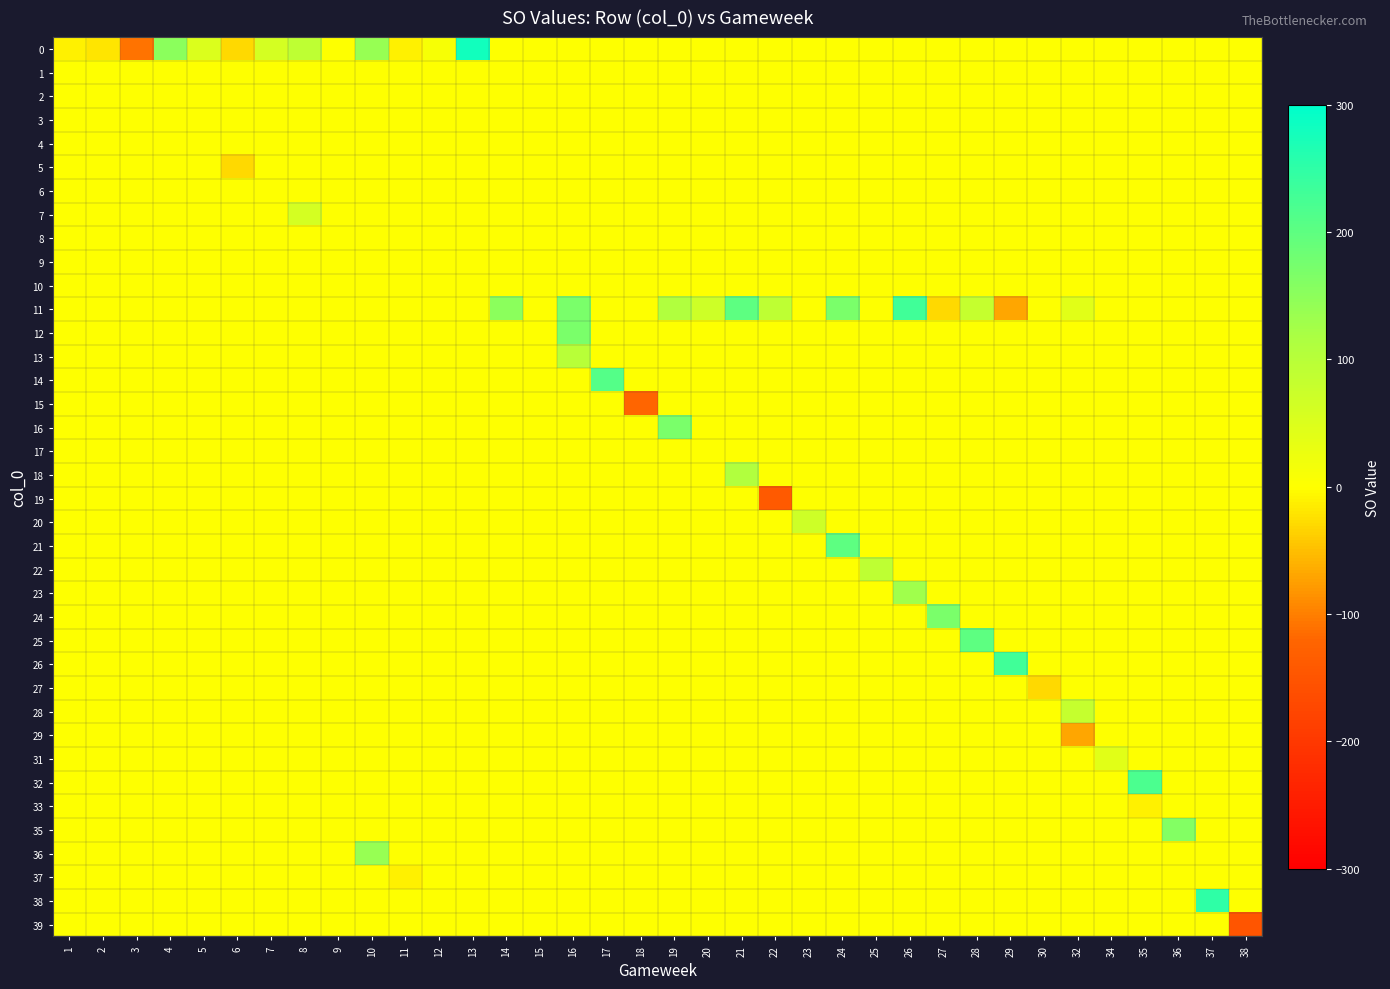

Which series has the largest total across all categories?

11